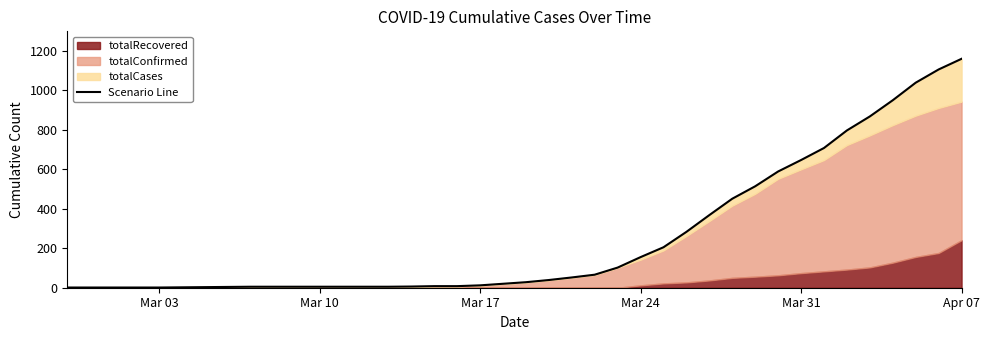

What is the minimum value shown in the chart?

1